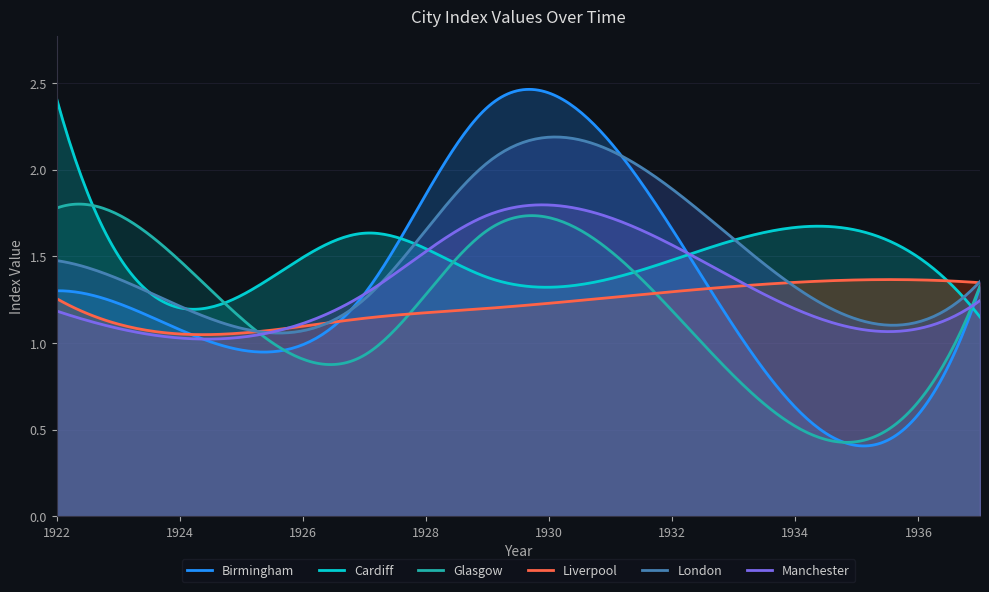

What is the value of the Manchester point at the 1st from the left?

1.2